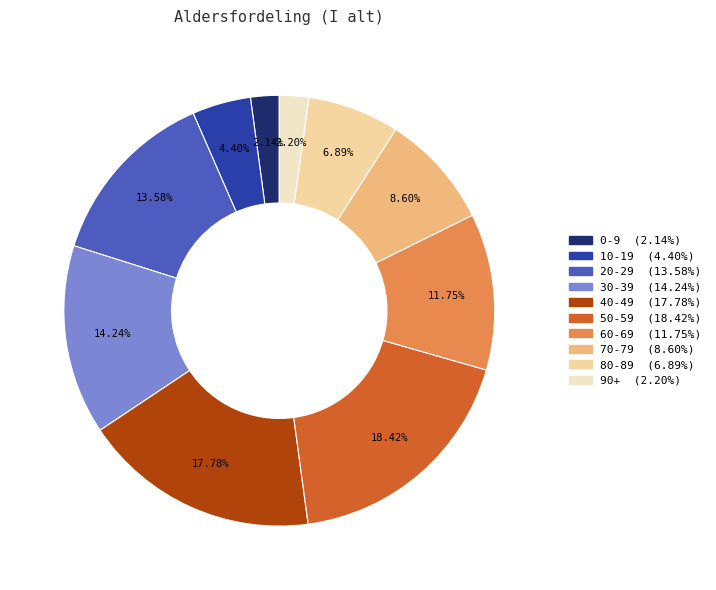

What is the ratio of the value at 70-79 to the value at 50-59?

0.5